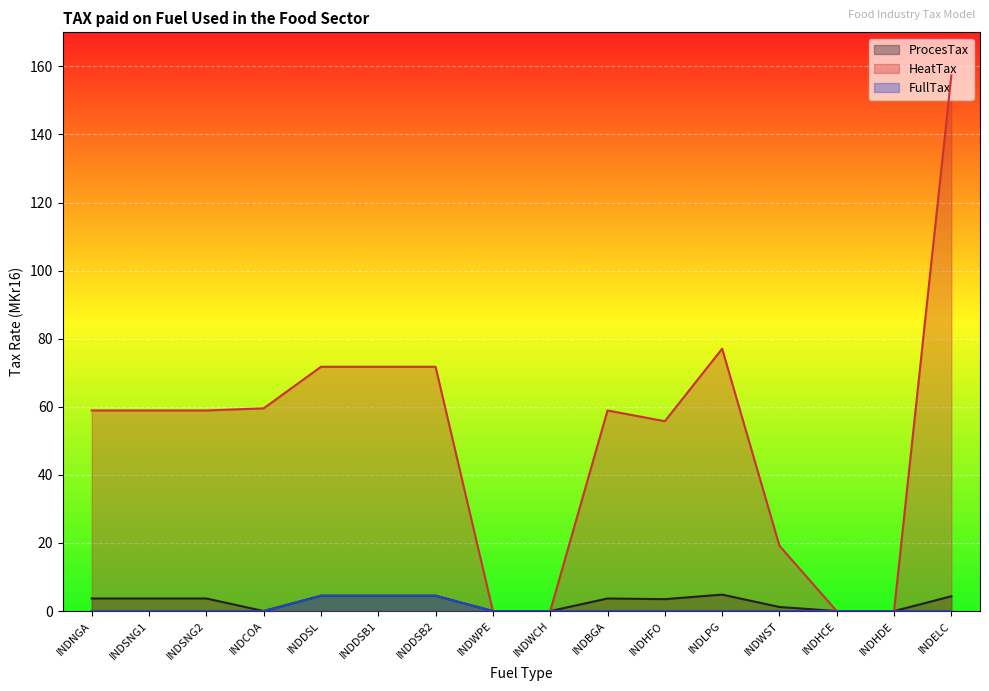

What is the greatest value displayed?

157.3